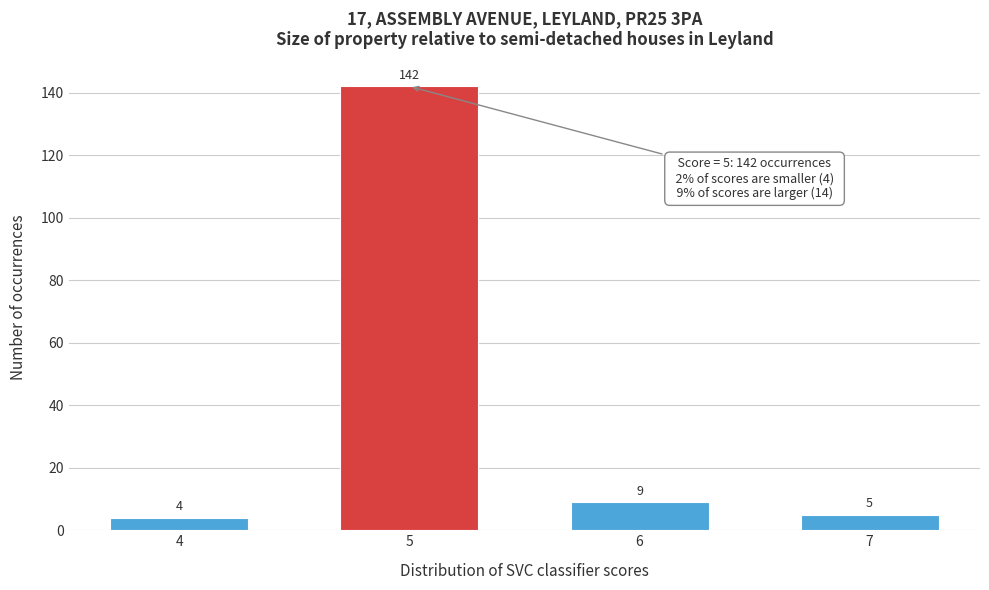

Reading left to right, transcribe all the data shown in this chart.

4	142	9	5